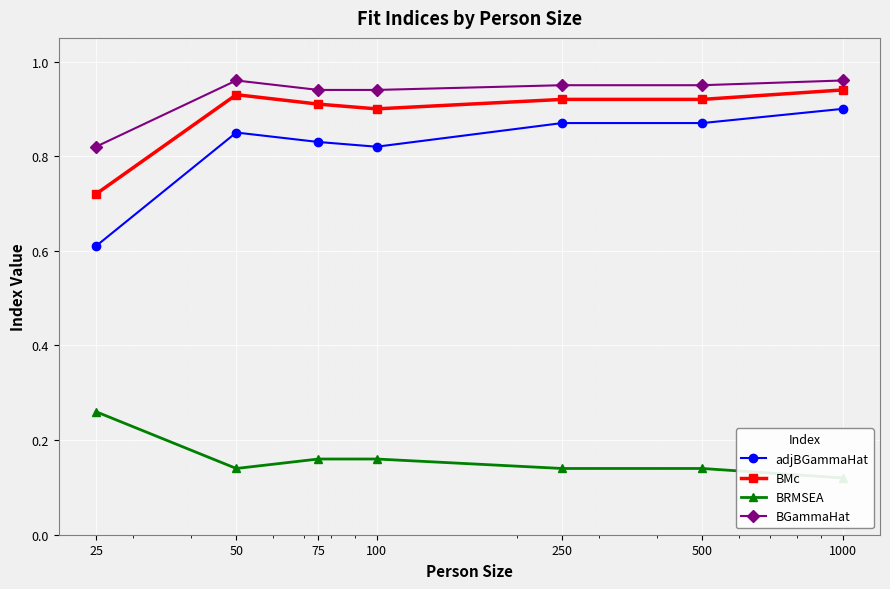

How many BRMSEA values are between 0 and 1?

7